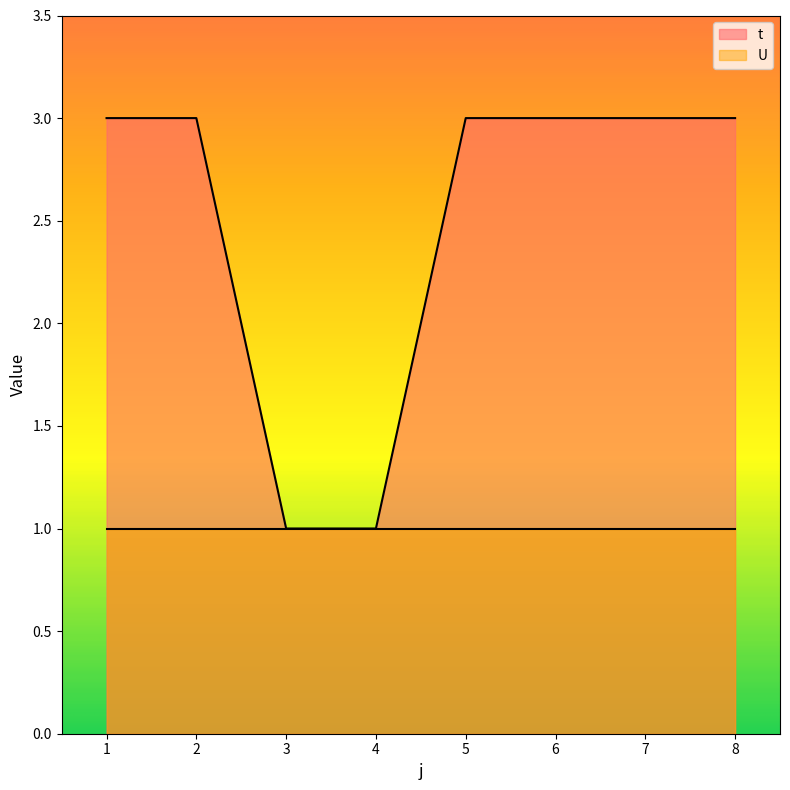

Reading left to right, extract all data points from this chart.

3	3	1	1	3	3	3	3